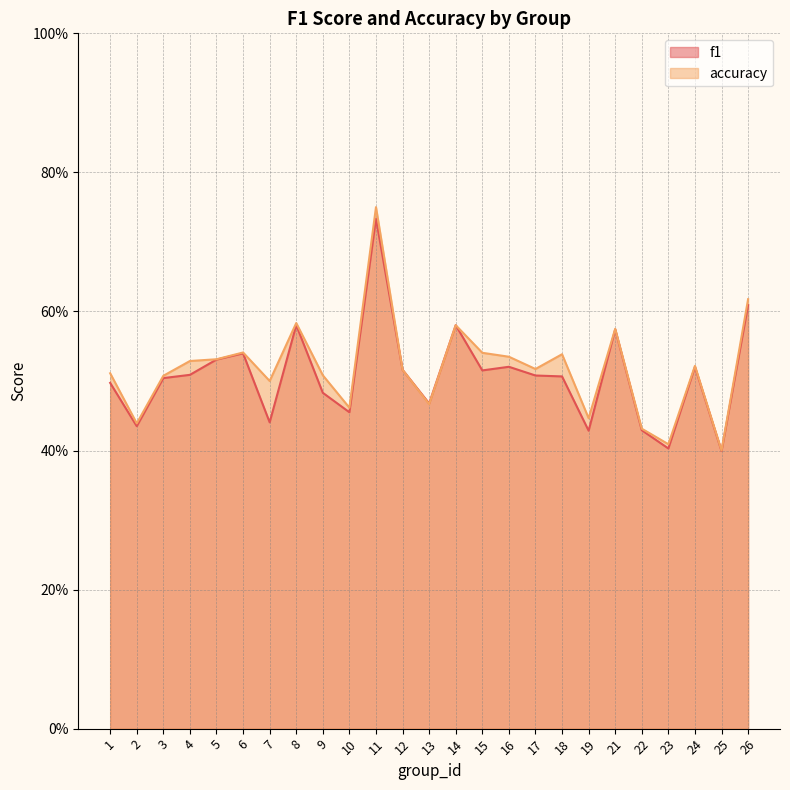

What value does the accuracy series have at 15?

0.5